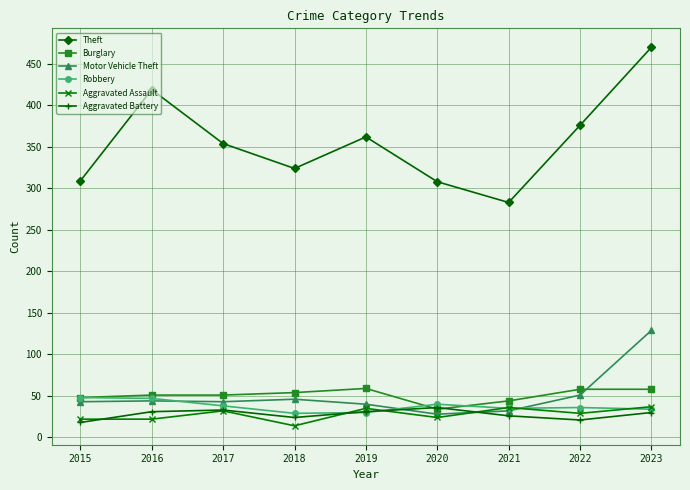

In Theft, how many points are lower than both neighbors (excluding endpoints)?

2